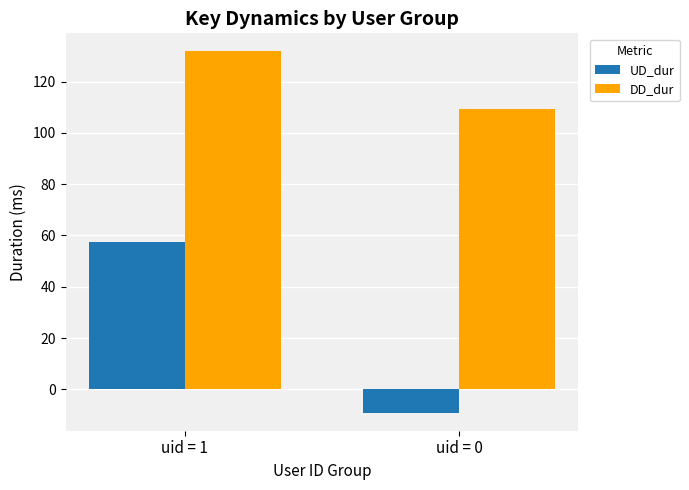

Does the chart contain stacked bars?

No